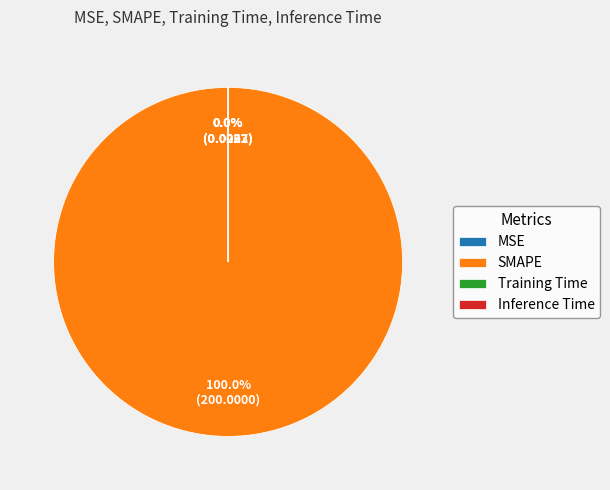

Which category has the biggest portion of the pie?

SMAPE